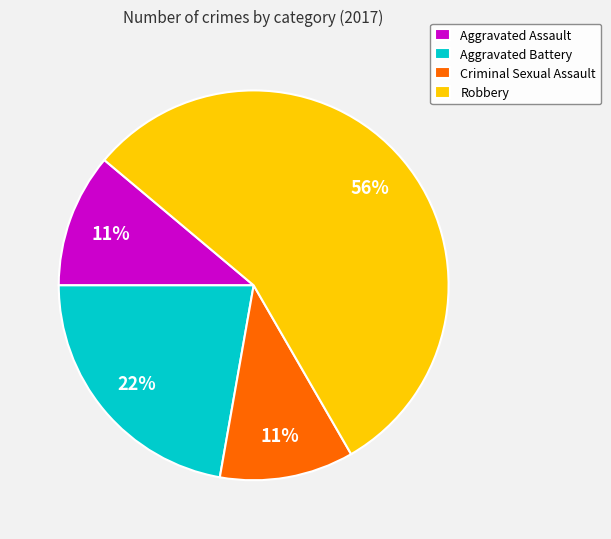

The Aggravated Assault slice represents 1% of the pie. True or false?

False